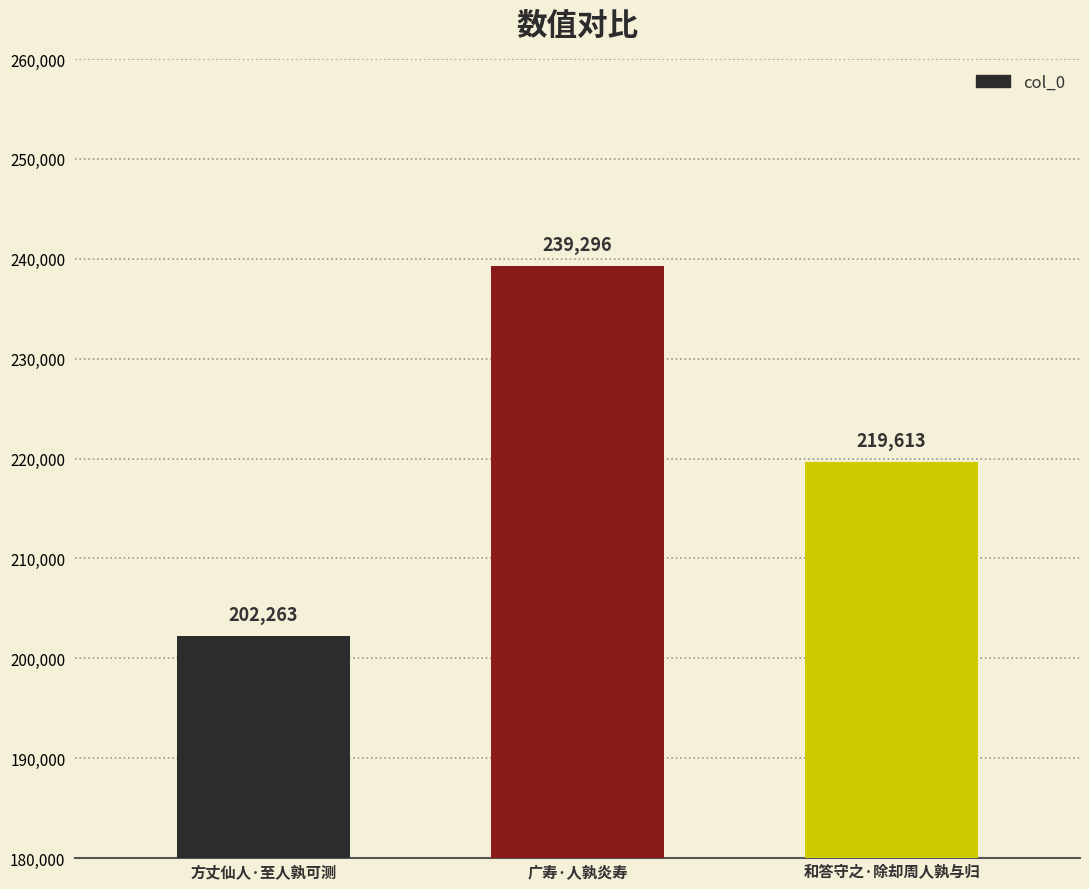

The chart shows a value of 331250 at 方丈仙人·至人孰可测. True or false?

False